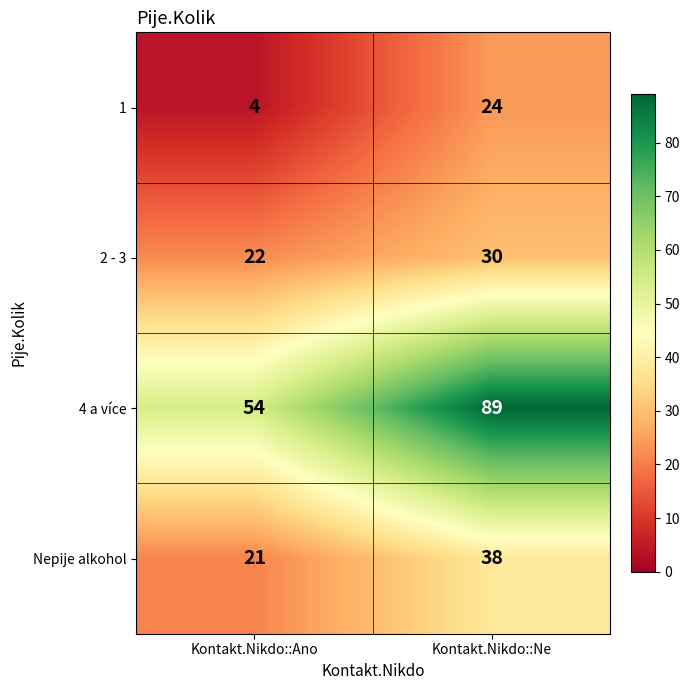

Which label corresponds to the largest value in the chart?

Kontakt.Nikdo::Ne